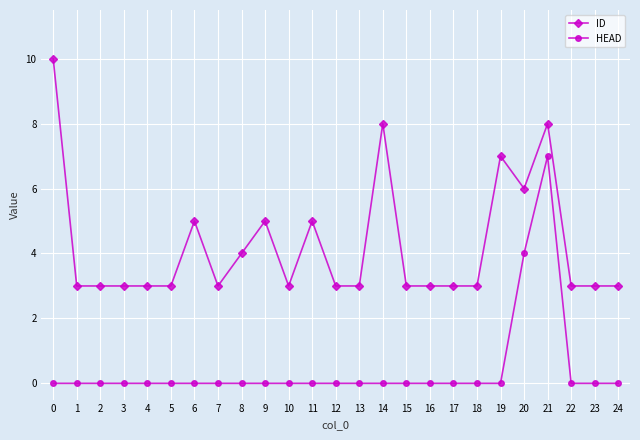

How many ID values are between 3 and 5?

20